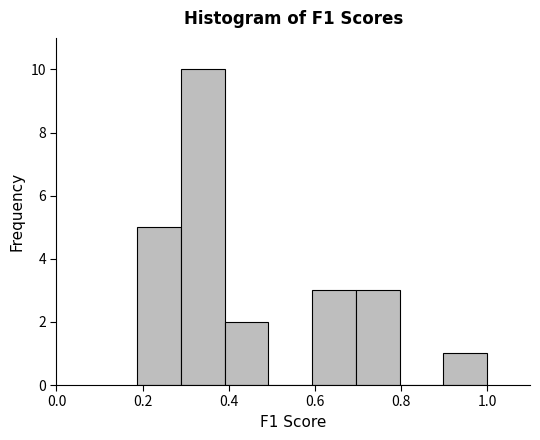

Reading left to right, list every bar in this chart as the range it spans on the x-axis followed by its height. Neither the bar edges nor the heights are printed on the chart, so give them approximately, as read against the axes.

0.18 to 0.28: 5
0.28 to 0.40: 10
0.40 to 0.50: 2
0.50 to 0.60: 0
0.60 to 0.70: 3
0.70 to 0.80: 3
0.80 to 0.90: 0
0.90 to 1.00: 1